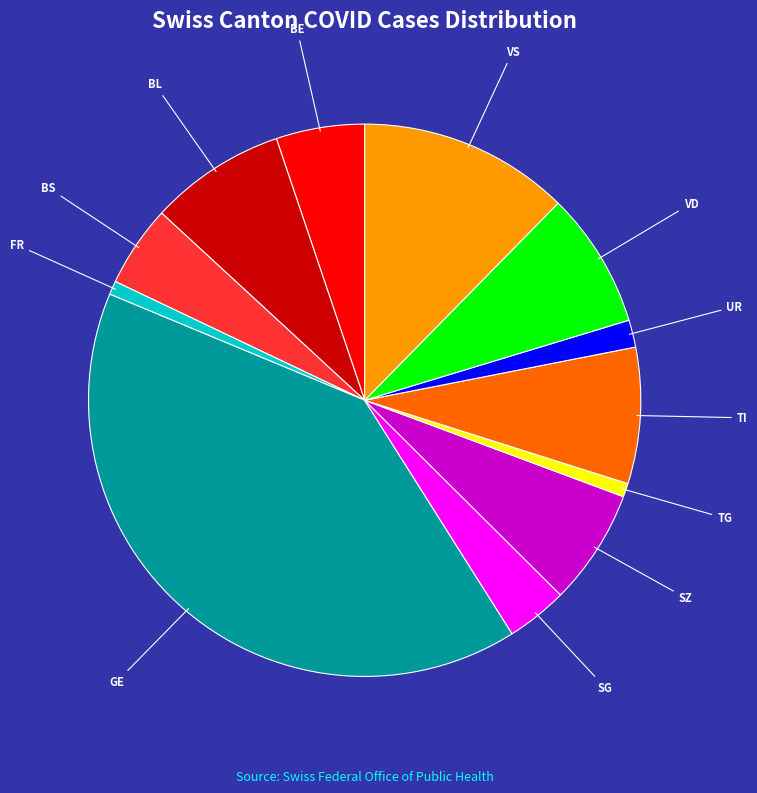

True or false: TI accounts for 8% of the total.

True